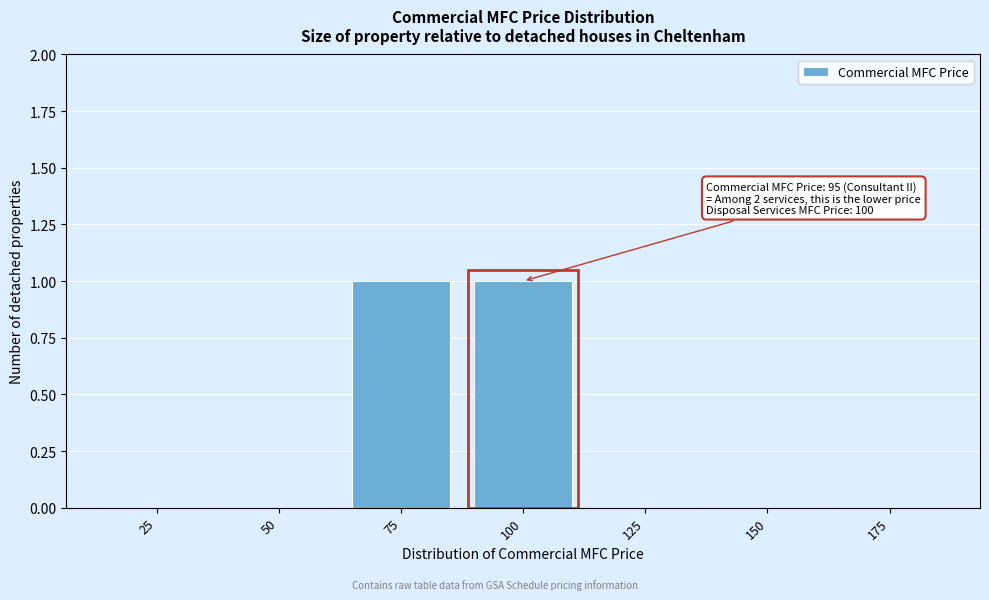

Reading left to right, extract all data points from this chart.

25=0	50=0	75=1	100=1	125=0	150=0	175=0